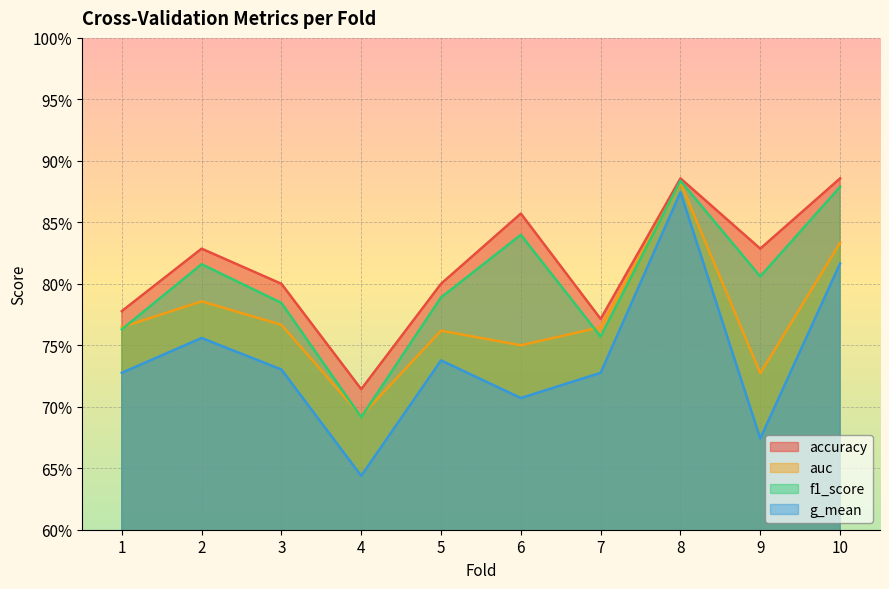

List the series in order of their overall mean, highest first.

accuracy, f1_score, auc, g_mean